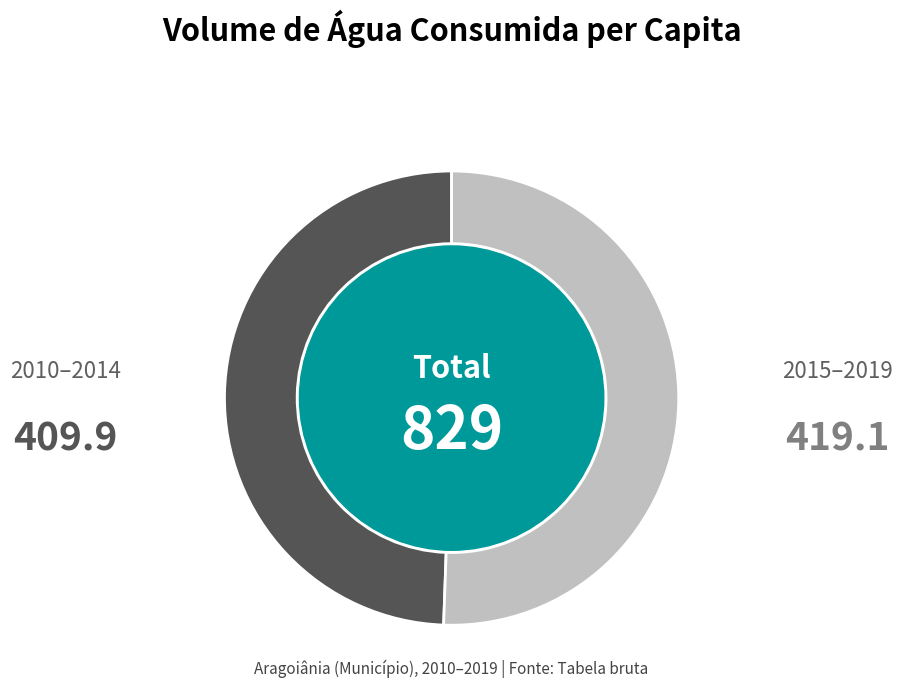

Rank the categories by value from lowest to highest.

2010–2014, 2015–2019